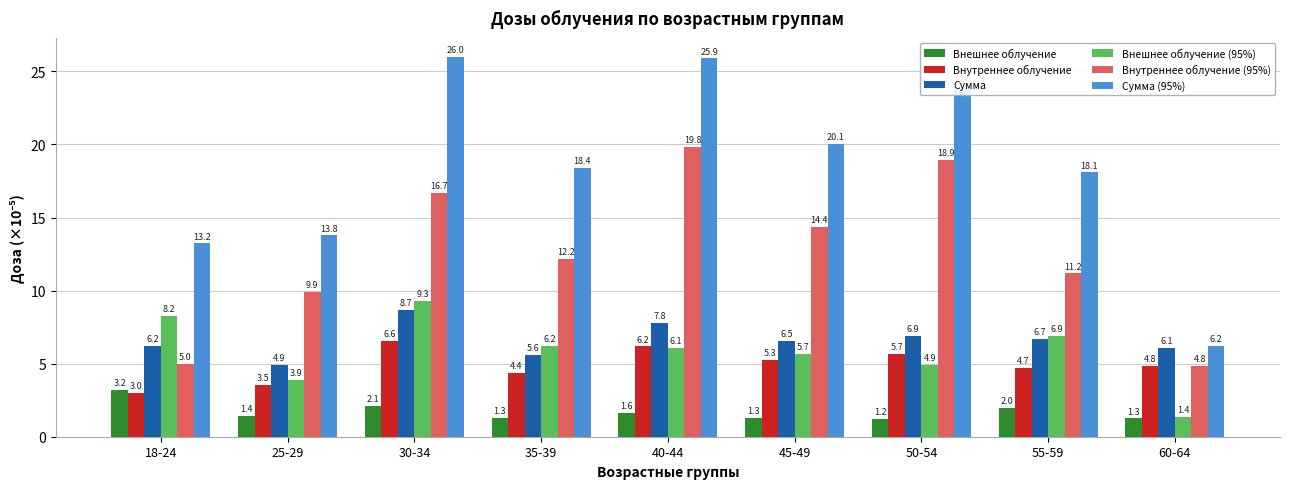

What position from the right is 50-54?

3